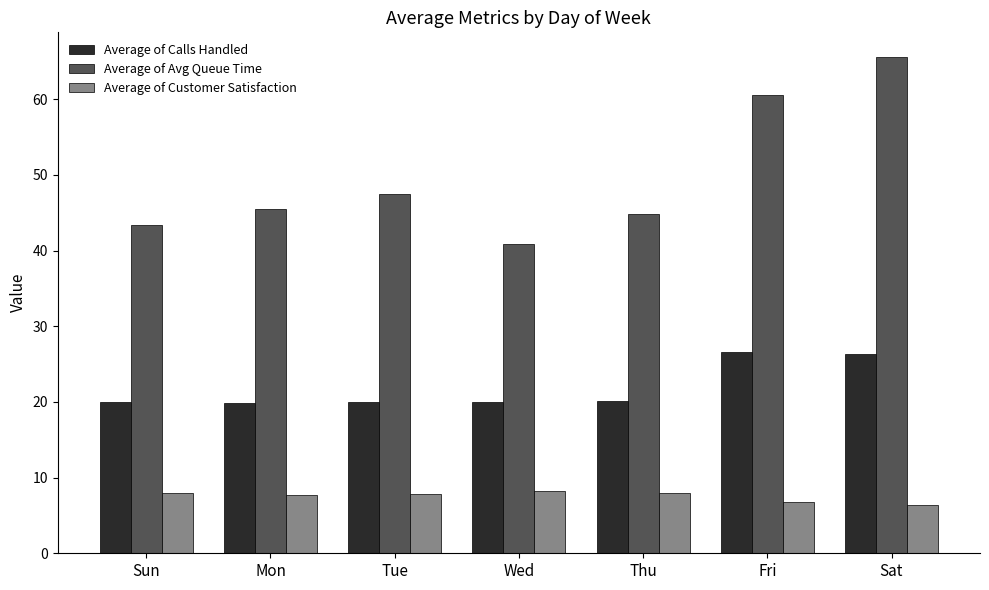

What is the spread (max minus min) of values at Fri?

53.7